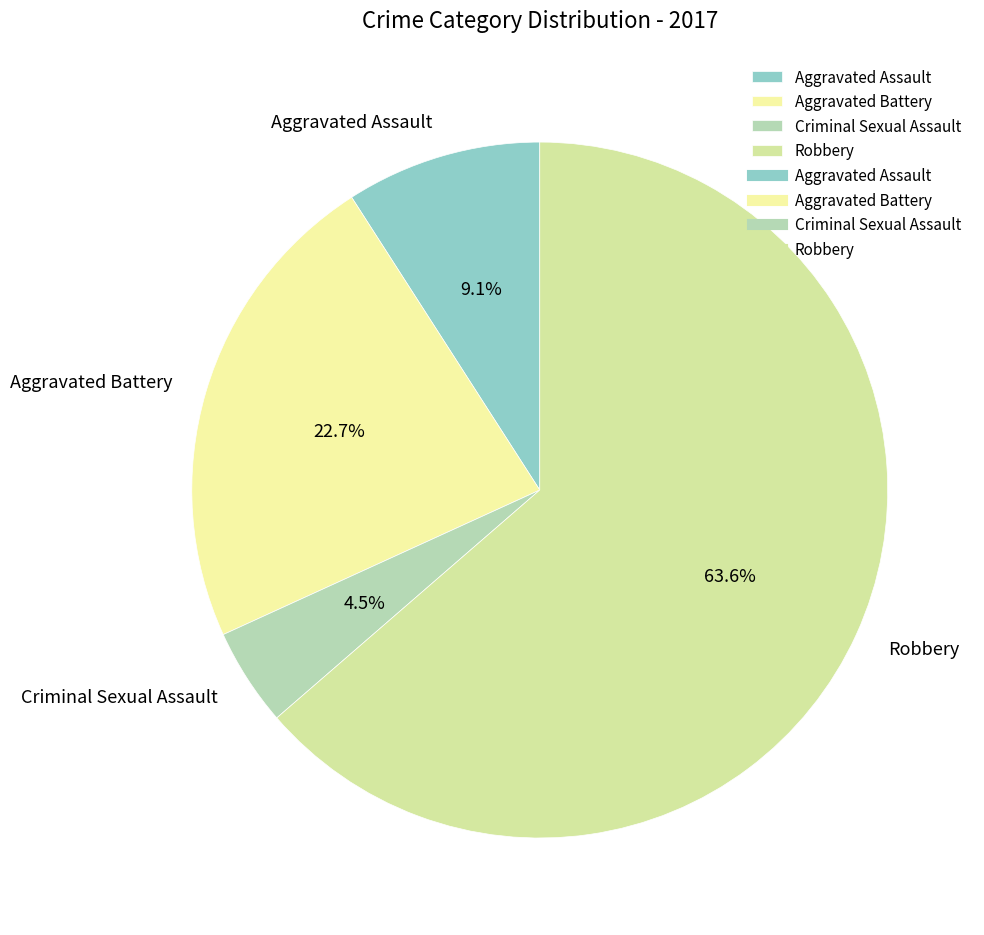

Which category accounts for the majority?

Robbery